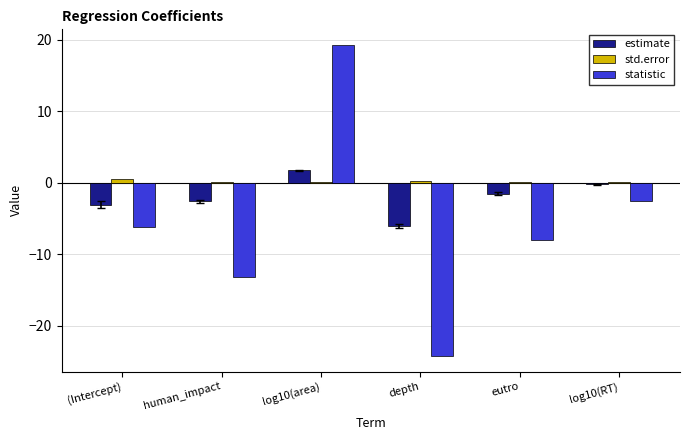

Are the bars horizontal?

No